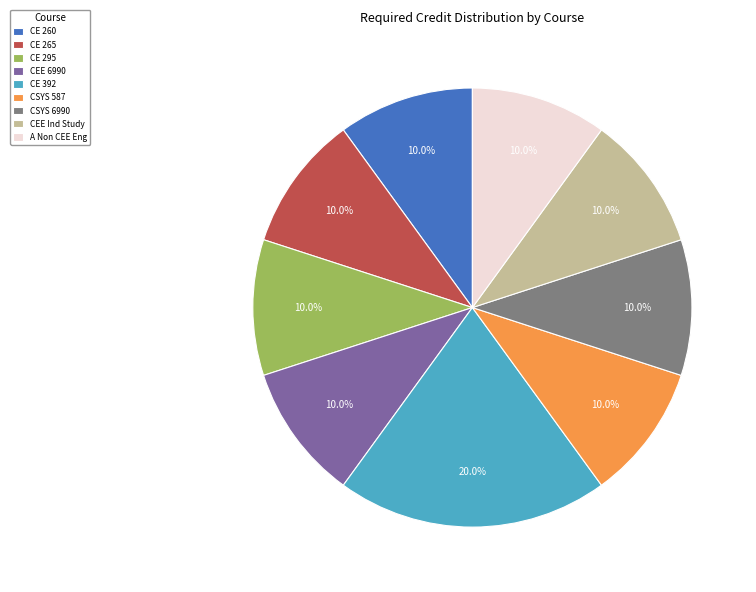

Which slice is the largest?

CE 392